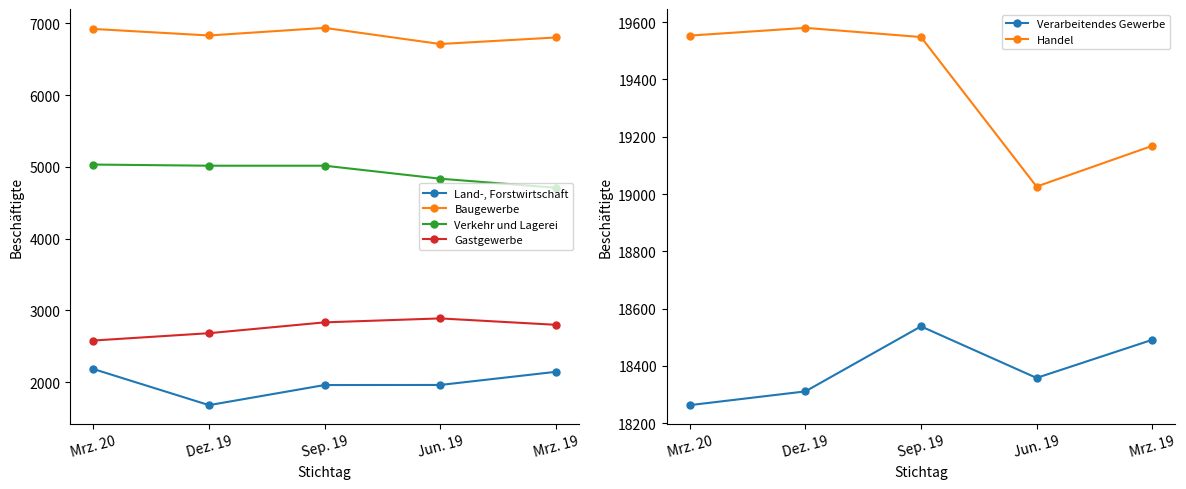

Is the value of Baugewerbe at Jun. 19 greater than the value of Verkehr und Lagerei at Sep. 19?

Yes